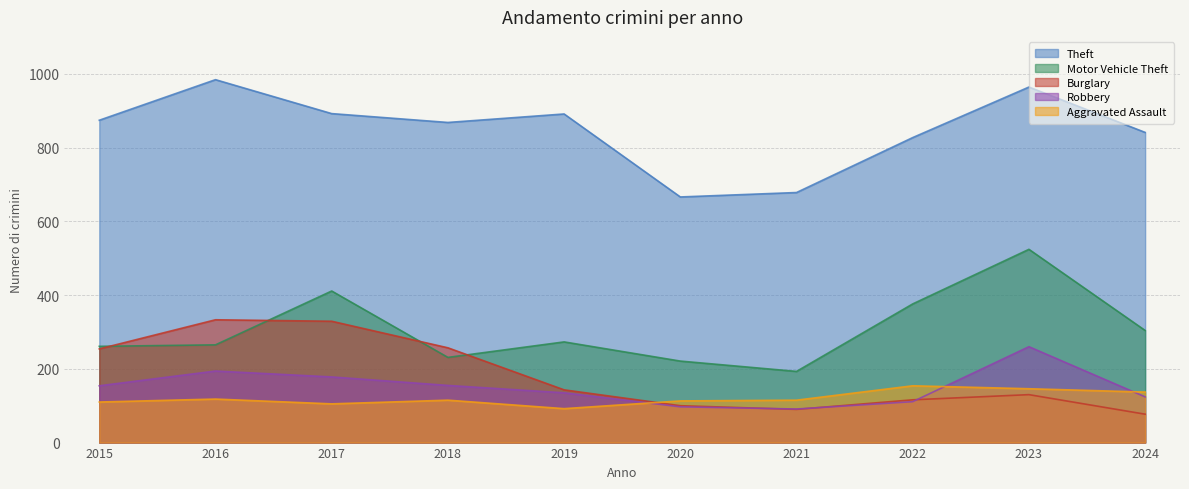

Reading left to right, extract all data points from this chart.

Theft: 874	984	892	868	891	666	678	827	964	841
Motor Vehicle Theft: 261	265	411	231	273	221	193	376	524	304
Burglary: 254	333	329	257	143	100	90	116	130	77
Robbery: 154	194	178	155	135	97	91	111	260	124
Aggravated Assault: 110	118	105	115	92	113	115	154	146	137